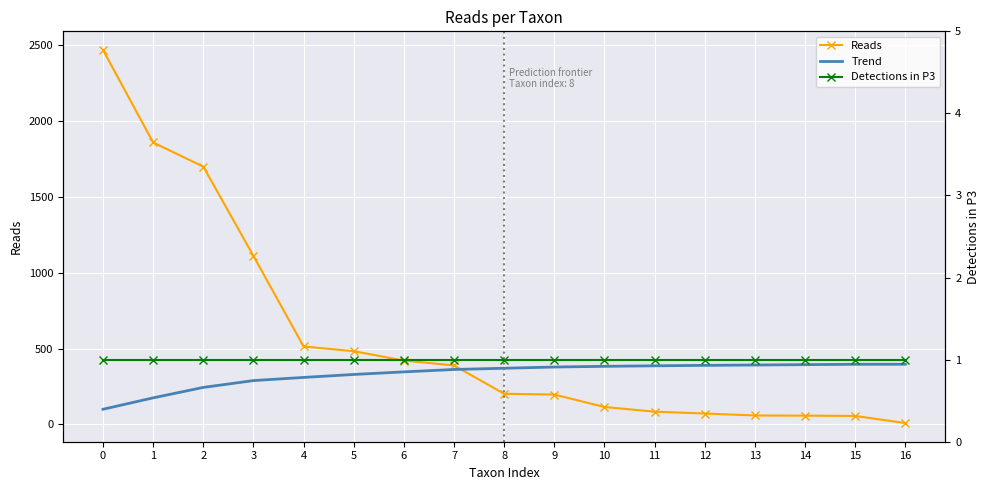

The Reads series shows 514.0 at 4. True or false?

True